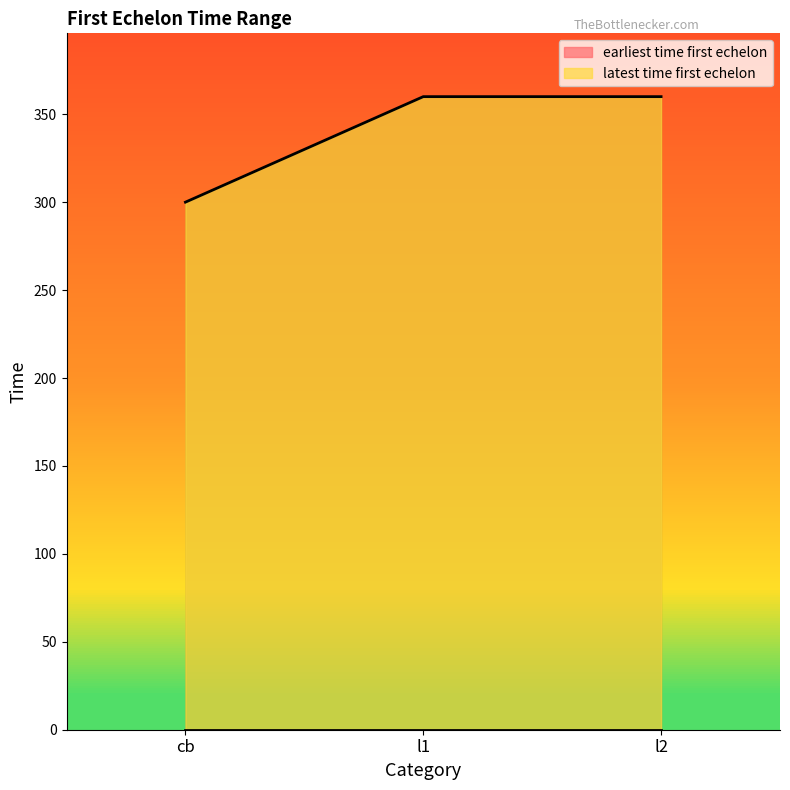

Does the chart display data point markers on the line(s)?

No